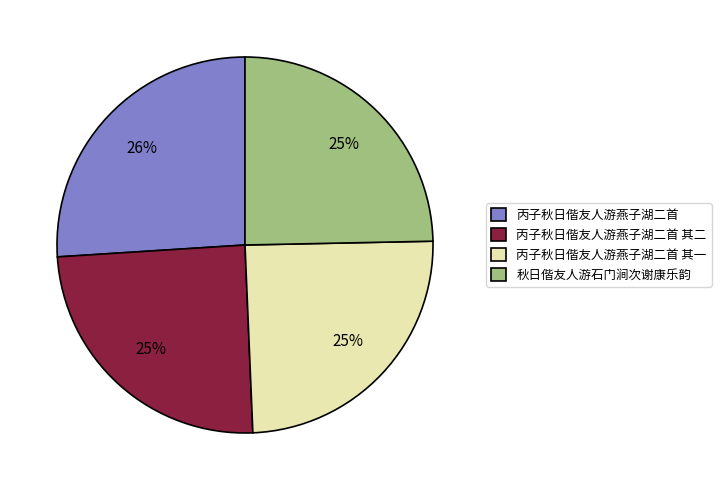

What is the ratio of the value at 丙子秋日偕友人游燕子湖二首 其二 to the value at 丙子秋日偕友人游燕子湖二首 其一?

1.0